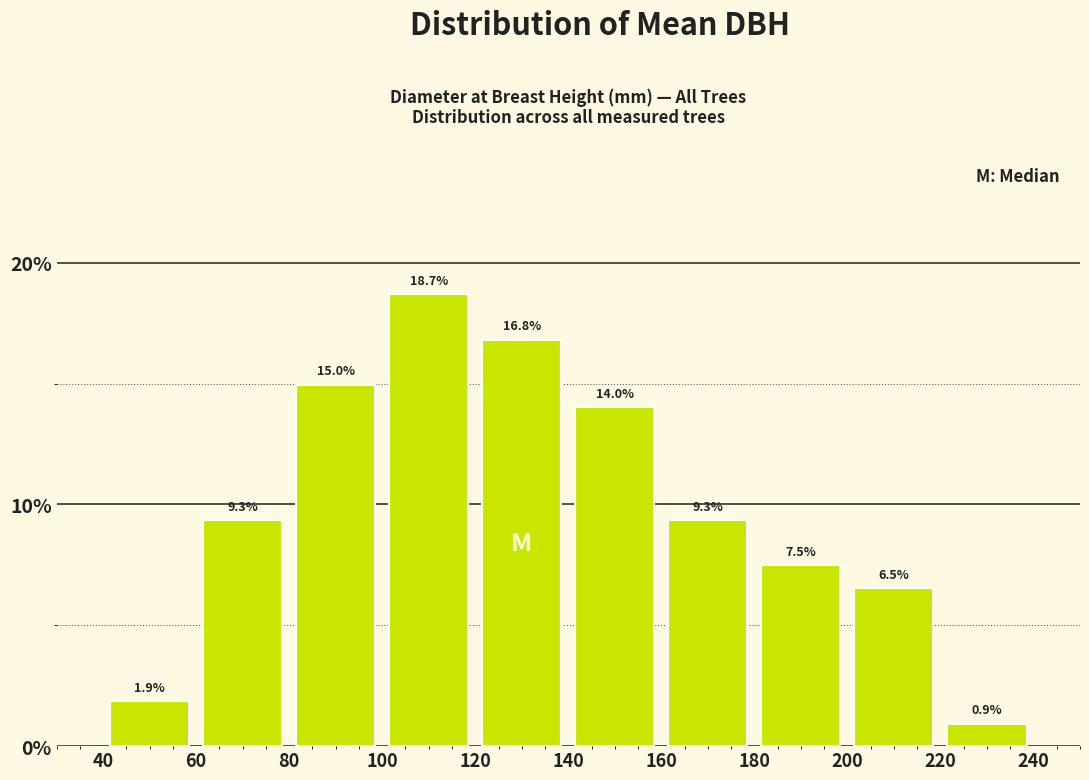

What is the height of the bar covering 60 to 80 on the x-axis?

9.3